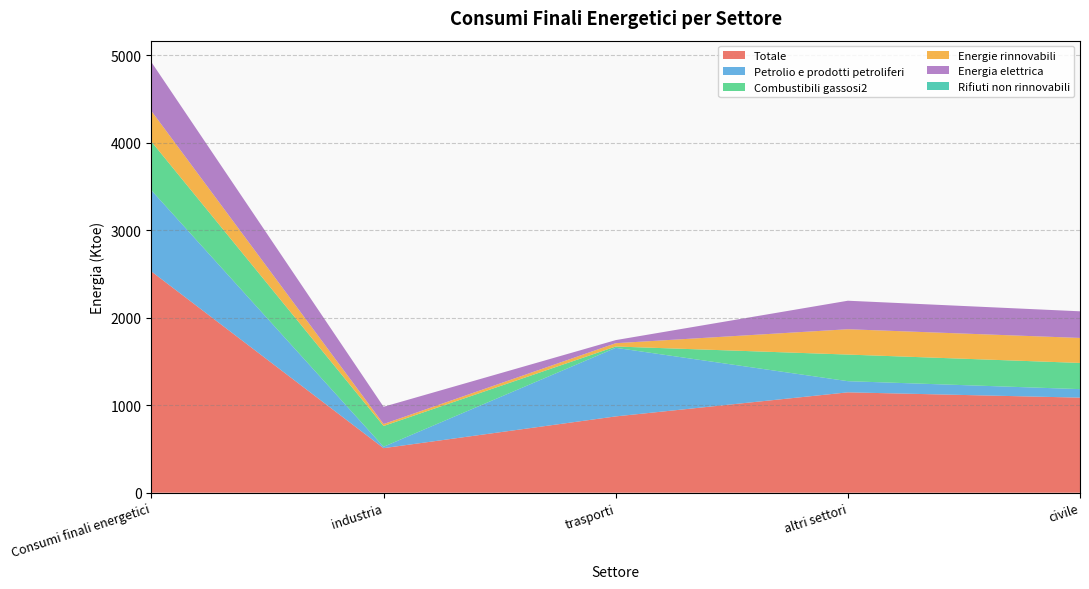

Reading right to left, list all the values displayed in this chart.

Totale: civile=1086.4	altri settori=1146.9	trasporti=871.9	industria=509.2	Consumi finali energetici=2527.9
Petrolio e prodotti petroliferi: civile=97.3	altri settori=127.6	trasporti=783.7	industria=15.8	Consumi finali energetici=927.1
Combustibili gassosi2: civile=299.2	altri settori=304.0	trasporti=15.1	industria=237.3	Consumi finali energetici=556.4
Energie rinnovabili: civile=285.7	altri settori=289.5	trasporti=37.7	industria=22.4	Consumi finali energetici=349.6
Energia elettrica: civile=304.3	altri settori=325.8	trasporti=35.3	industria=197.2	Consumi finali energetici=558.4
Rifiuti non rinnovabili: civile=0.0	altri settori=0.0	trasporti=0.0	industria=0.0	Consumi finali energetici=0.0